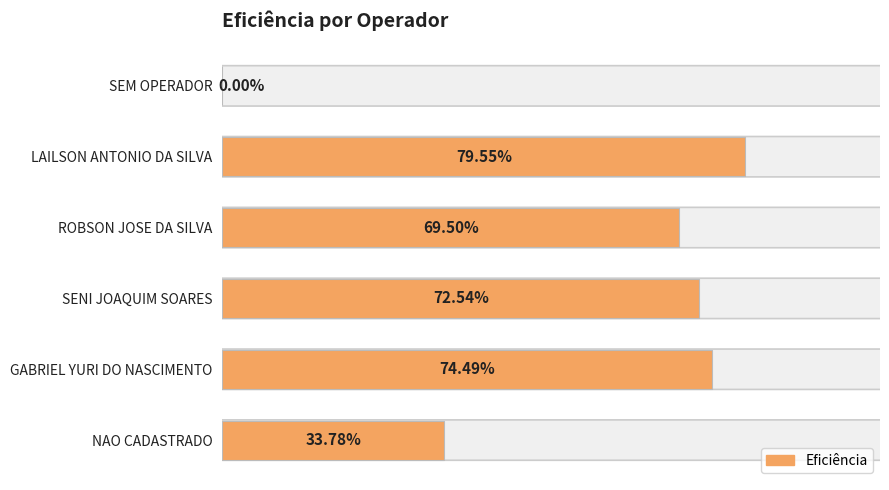

What is the greatest value displayed?

0.8